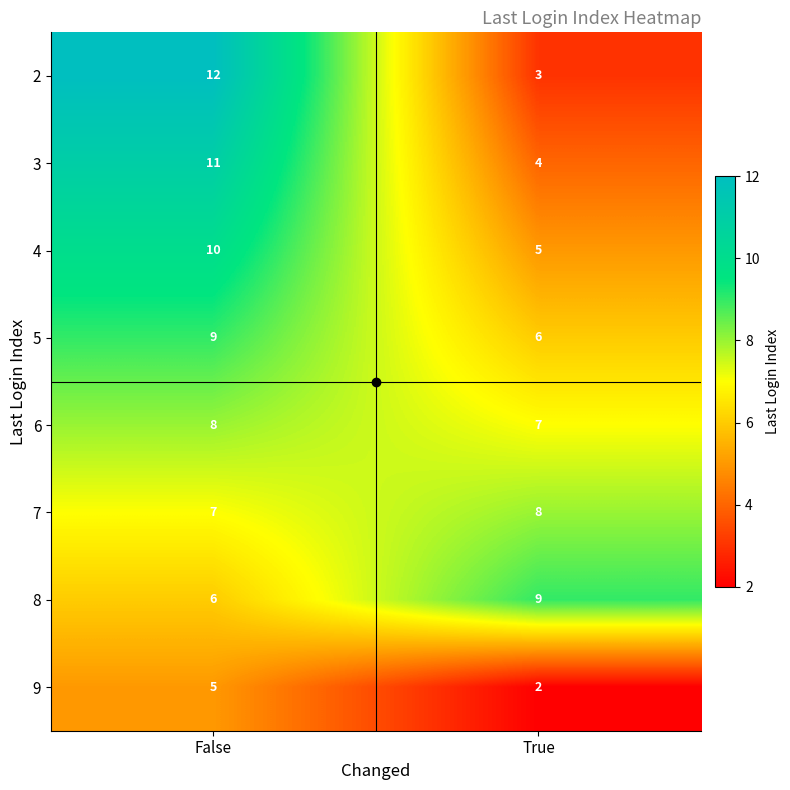

At how many categories does at least one series exceed 7?

2